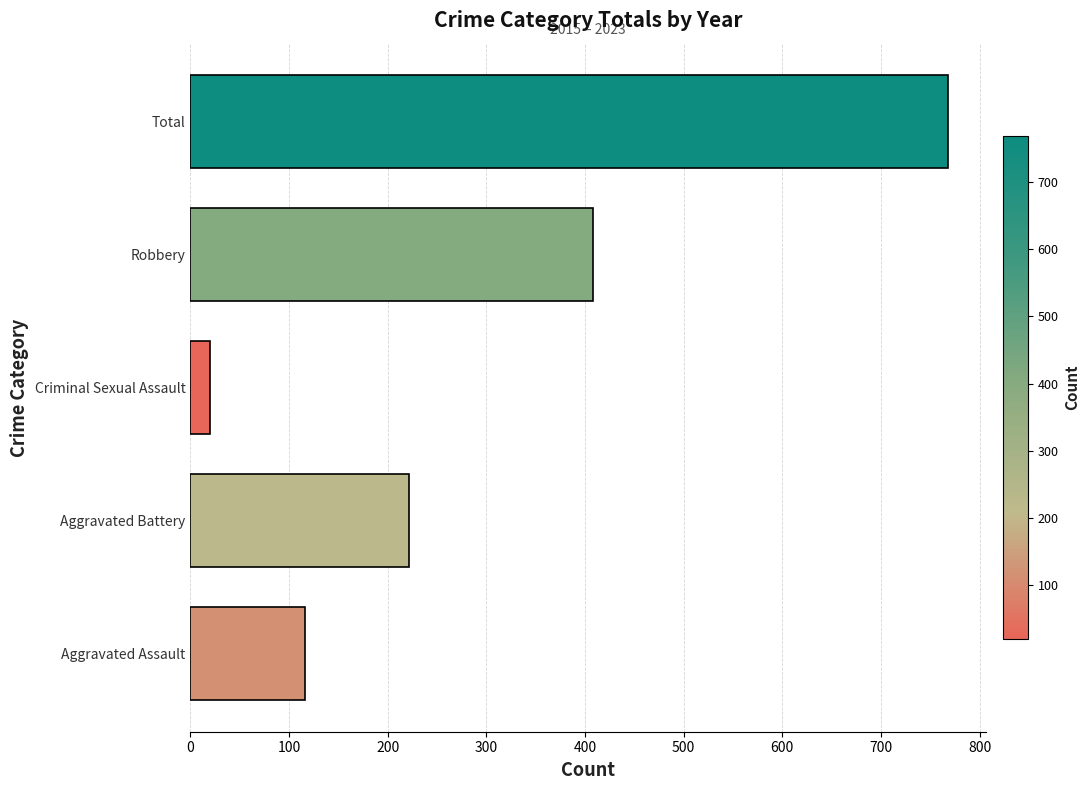

Rank the categories by value from highest to lowest.

Total, Robbery, Aggravated Battery, Aggravated Assault, Criminal Sexual Assault